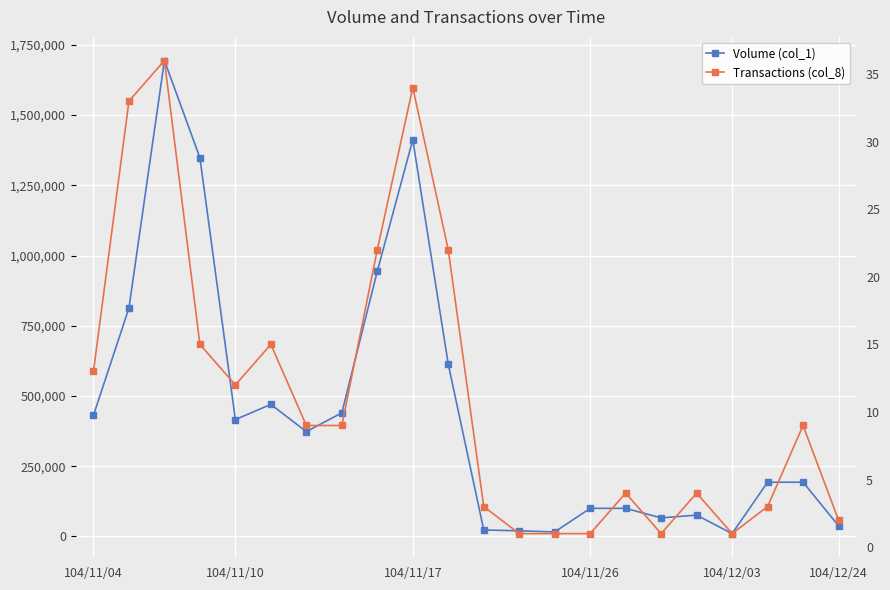

How many interior local peaks does the Volume (col_1) series have?

4